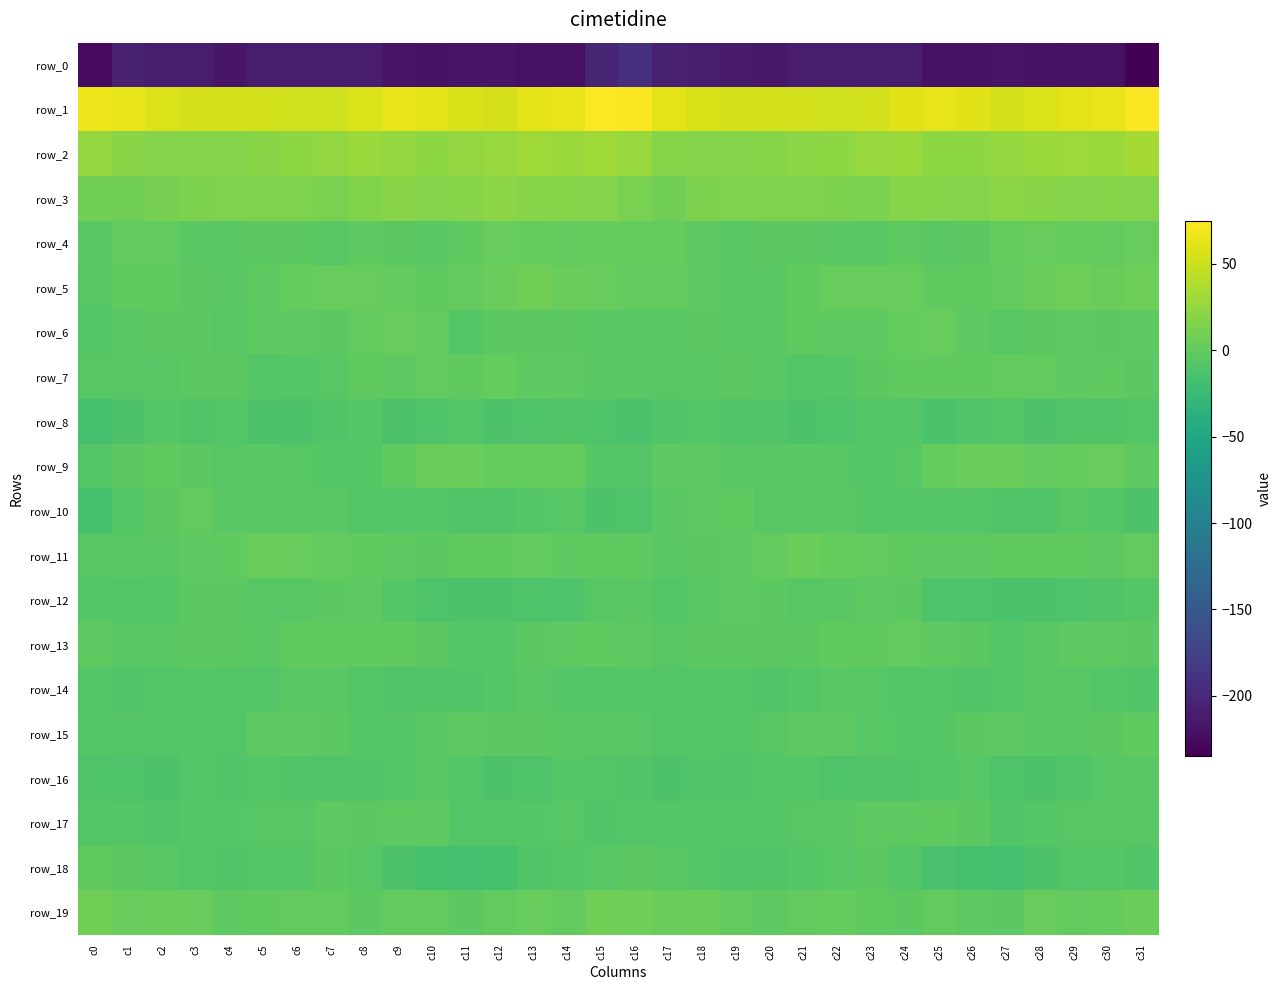

Reading right to left, list all the values displayed in this chart.

row_0: -235.0	-221.6	-221.0	-220.2	-217.1	-219.8	-220.2	-212.0	-211.0	-210.8	-209.8	-215.5	-212.9	-209.4	-208.2	-192.1	-202.7	-220.8	-221.3	-218.2	-218.0	-220.8	-217.6	-210.4	-211.6	-209.7	-211.8	-216.4	-210.3	-210.6	-206.6	-226.1
row_1: 73.4	64.9	62.0	57.7	54.4	60.6	63.8	60.4	53.2	52.3	53.2	53.7	54.8	56.4	62.2	71.4	74.7	63.1	61.6	55.2	56.5	62.1	63.5	57.4	52.0	52.7	53.0	54.2	54.8	58.2	63.1	67.4
row_2: 32.8	28.6	29.9	28.1	25.4	22.4	22.2	27.8	26.6	22.2	21.4	17.8	17.4	17.7	18.6	26.4	31.1	28.4	30.3	26.6	24.8	21.5	23.9	28.7	24.3	21.8	20.2	17.5	17.2	17.7	19.9	26.0
row_3: 17.3	18.7	17.8	19.9	20.6	16.7	18.8	17.9	12.4	13.9	14.9	14.5	14.6	13.1	7.8	11.8	16.7	18.3	18.0	21.1	18.6	17.0	19.4	15.7	12.1	14.7	14.5	14.8	14.2	11.1	7.3	9.1
row_4: 2.8	0.9	1.3	3.3	1.5	-3.1	-4.1	-2.2	-4.4	-4.7	-3.3	-3.5	-4.6	-1.6	2.0	1.3	2.0	0.6	1.8	3.2	-0.3	-4.4	-3.1	-2.5	-5.2	-3.9	-3.4	-3.9	-4.0	0.1	0.7	-5.1
row_5: 6.5	3.5	6.4	5.7	0.9	-0.4	-1.2	2.7	2.7	3.0	-1.0	-4.4	-4.4	-2.6	0.0	0.5	3.1	3.7	7.1	3.7	0.4	-1.3	0.4	3.3	2.5	2.1	-2.6	-4.9	-3.8	-1.4	-1.3	-6.0
row_6: -1.7	-3.3	-2.6	-3.1	-6.0	-2.6	3.3	1.6	-2.4	-2.5	-1.2	-4.4	-4.7	-3.5	-4.1	-4.1	-4.6	-3.0	-3.1	-3.4	-6.4	0.7	3.0	0.2	-3.1	-1.8	-2.2	-5.3	-3.8	-3.3	-4.8	-6.9
row_7: -2.8	-1.5	-1.7	-0.1	0.3	-0.5	-1.1	-0.6	-2.9	-6.8	-7.9	-5.0	-3.0	-5.1	-5.4	-4.7	-4.2	-1.5	-1.6	1.1	-0.8	-0.2	-1.5	-0.5	-5.2	-7.1	-7.9	-3.2	-3.6	-5.2	-5.9	-5.9
row_8: -8.6	-8.8	-9.9	-12.1	-7.5	-9.1	-13.1	-8.3	-7.3	-11.0	-11.9	-9.6	-9.2	-8.2	-9.8	-12.6	-11.1	-9.5	-10.7	-11.3	-6.8	-10.9	-12.1	-6.8	-9.0	-11.6	-11.5	-8.4	-9.5	-7.1	-12.1	-15.0
row_9: -2.6	2.7	1.4	0.6	3.6	4.0	1.5	-5.4	-7.8	-6.1	-4.4	-5.9	-4.9	-2.0	-2.4	-8.6	-6.4	1.9	1.0	1.2	4.0	3.8	-1.0	-7.1	-7.3	-5.4	-4.5	-6.2	-3.6	-0.9	-3.5	-8.7
row_10: -11.3	-6.4	-5.4	-8.9	-9.3	-7.9	-7.8	-7.6	-6.5	-4.6	-5.8	-5.5	-1.3	-2.0	-5.1	-10.3	-11.3	-5.5	-6.7	-9.3	-9.4	-7.0	-7.9	-7.6	-4.9	-5.4	-5.6	-4.4	-0.3	-3.0	-7.3	-14.9
row_11: 0.3	-2.6	-0.7	-0.4	-1.0	-2.0	-2.6	-1.2	-0.0	1.3	4.6	0.7	-2.5	-2.9	-4.4	-0.4	-1.1	-2.0	-0.2	-0.9	-0.9	-2.8	-2.0	-0.7	0.7	2.2	4.1	-1.3	-2.0	-4.1	-4.7	-6.1
row_12: -7.0	-9.9	-10.3	-11.9	-12.5	-11.0	-10.0	-2.8	-2.4	-4.7	-5.4	-3.7	-2.7	-5.6	-7.7	-5.0	-5.4	-10.2	-10.9	-12.0	-12.1	-10.9	-7.4	-1.6	-3.1	-5.4	-5.2	-2.8	-3.1	-7.1	-7.9	-7.3
row_13: -3.4	-1.5	-2.7	-6.3	-7.5	-3.9	-1.9	0.2	-1.3	-0.4	-3.3	-3.5	-3.7	-3.6	-5.5	-2.4	-0.7	-1.9	-3.6	-7.2	-6.6	-2.9	-0.5	-0.5	-0.6	-1.1	-4.0	-3.4	-3.5	-4.5	-5.5	-2.7
row_14: -9.5	-8.8	-5.9	-6.1	-8.6	-9.7	-8.7	-8.7	-5.5	-4.1	-6.4	-9.1	-7.0	-7.2	-8.7	-7.4	-8.3	-8.1	-4.8	-7.2	-9.0	-9.4	-9.1	-7.6	-4.1	-4.7	-8.0	-8.2	-7.0	-8.0	-8.9	-8.2
row_15: -1.5	-3.7	-4.2	-4.0	-2.3	-2.7	-7.5	-7.6	-5.3	-2.6	-2.0	-5.7	-7.8	-7.0	-8.4	-6.0	-4.7	-4.5	-3.8	-3.5	-1.8	-4.3	-8.3	-6.9	-3.8	-2.4	-2.5	-7.7	-7.0	-8.2	-7.6	-6.5
row_16: -5.0	-6.2	-8.8	-12.3	-10.0	-5.7	-6.8	-9.1	-9.0	-10.8	-7.9	-8.7	-9.1	-10.0	-11.6	-9.3	-8.5	-7.0	-10.3	-12.2	-8.3	-5.2	-8.1	-8.9	-9.7	-9.9	-7.6	-9.7	-8.4	-11.6	-10.4	-10.0
row_17: -6.0	-5.5	-6.3	-6.9	-9.2	-3.9	-1.1	-2.6	-2.6	-4.3	-5.9	-6.4	-7.1	-8.6	-7.4	-8.4	-8.9	-5.6	-6.5	-8.1	-7.8	-2.0	-1.6	-3.0	-2.3	-5.6	-5.8	-7.1	-7.1	-9.1	-6.4	-8.0
row_18: -9.8	-6.9	-8.2	-12.1	-17.3	-15.7	-13.8	-7.5	-3.4	-5.8	-7.1	-9.3	-9.0	-6.8	-4.3	-3.3	-5.3	-7.1	-8.9	-15.1	-16.4	-15.6	-11.5	-5.7	-3.0	-6.9	-7.8	-9.4	-8.3	-5.9	-3.2	-1.3
row_19: 5.2	1.6	0.6	3.1	-3.5	-1.7	0.8	-3.0	-1.5	1.2	-0.0	-1.6	0.4	5.7	3.4	6.6	7.1	-0.1	2.6	0.4	-3.7	-0.3	-0.1	-3.5	0.6	0.7	-0.7	-1.9	3.0	5.4	3.1	7.1